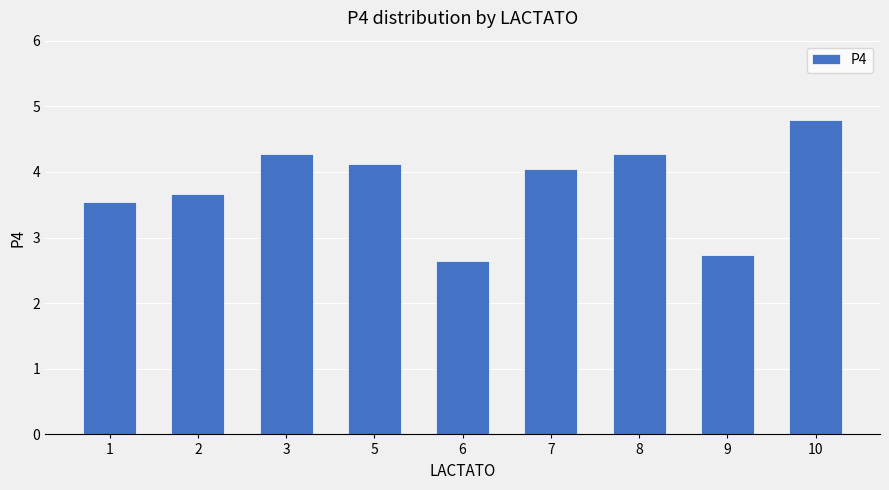

Is it true that the value at 9 is 2.7?

True